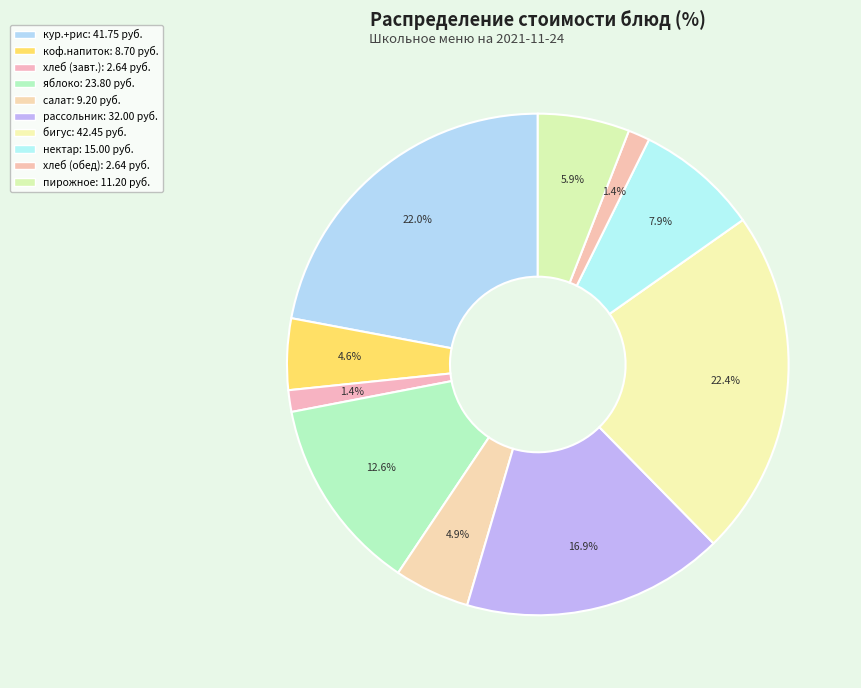

How many slices are in this pie chart?

10